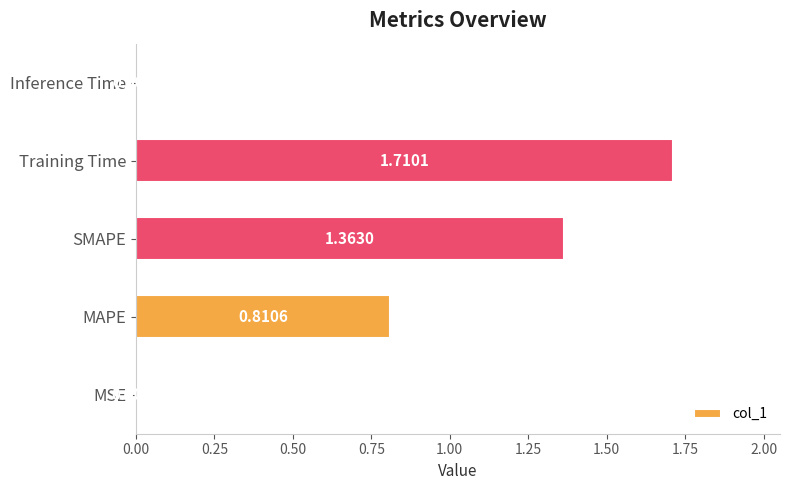

Which label corresponds to the largest value in the chart?

Training Time